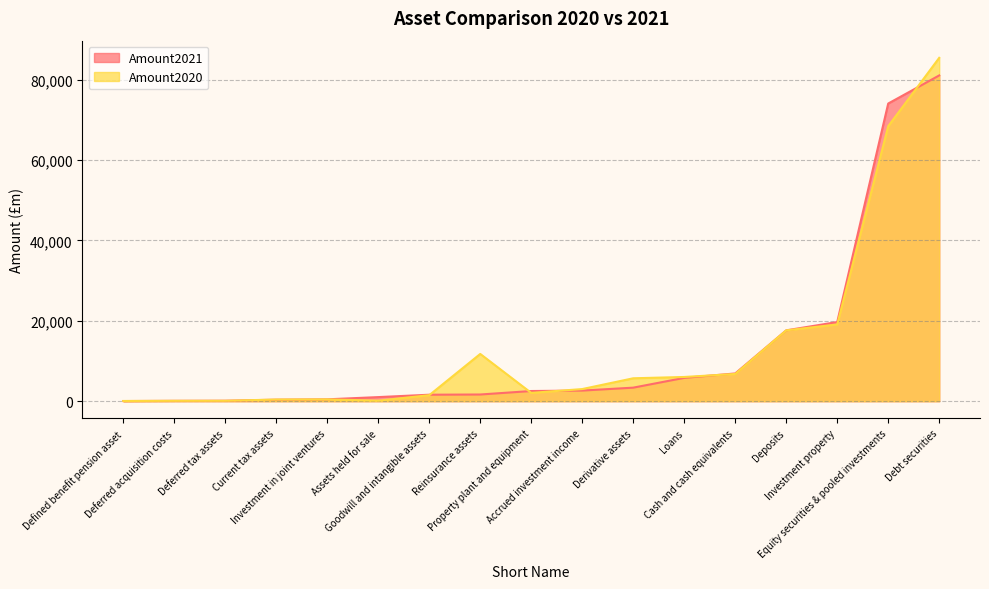

How many lines are shown in the chart?

2